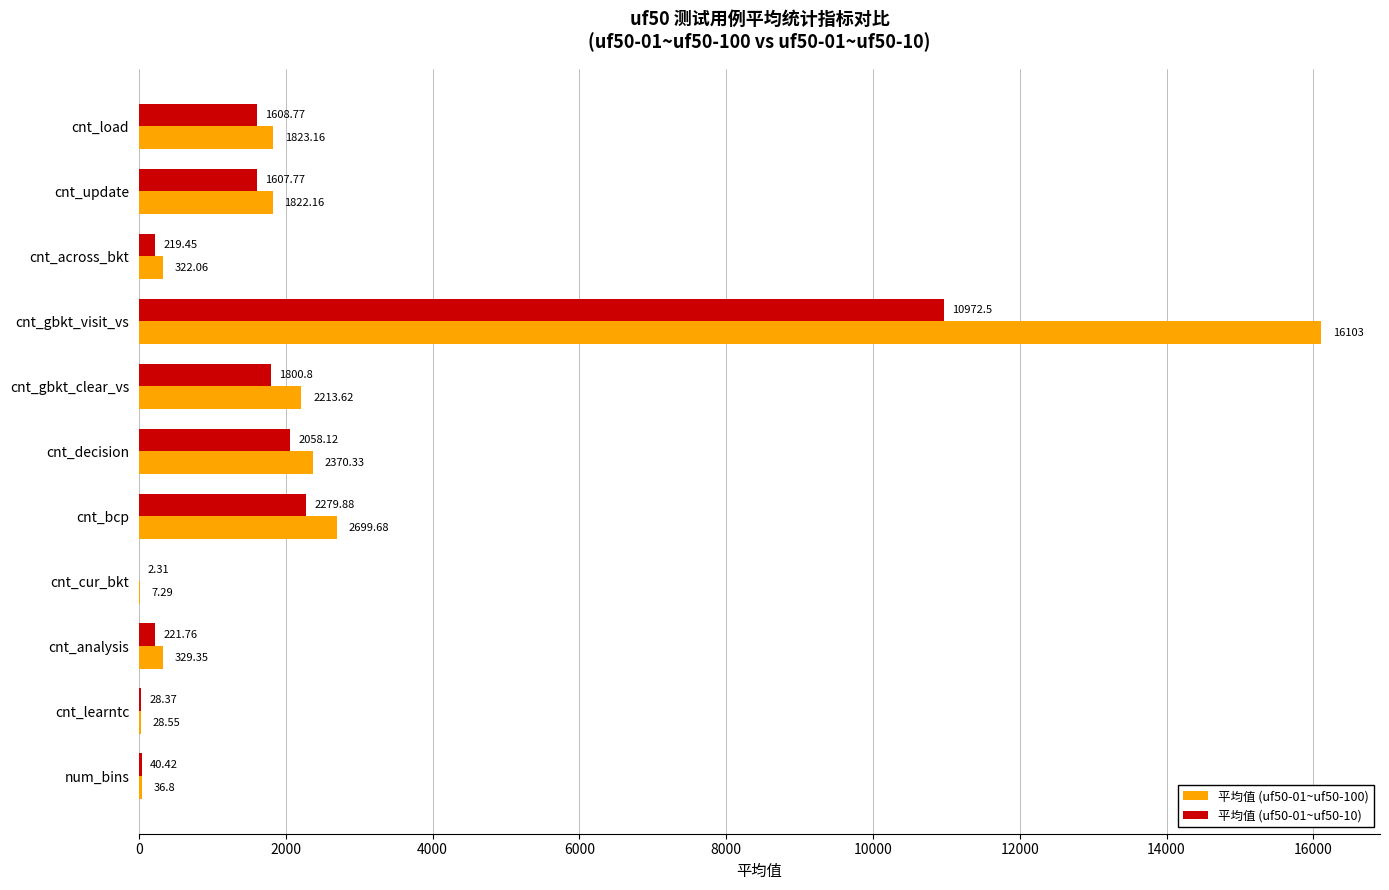

What is the sum of all 平均值 (uf50-01~uf50-10) values?

20840.2